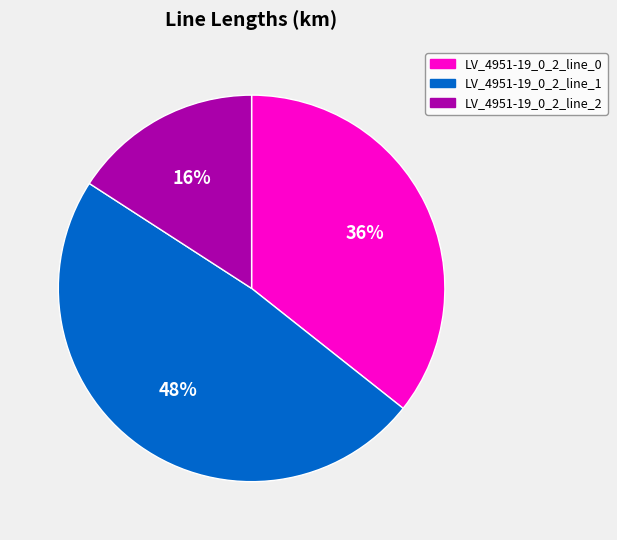

Does any single category account for the majority?

No